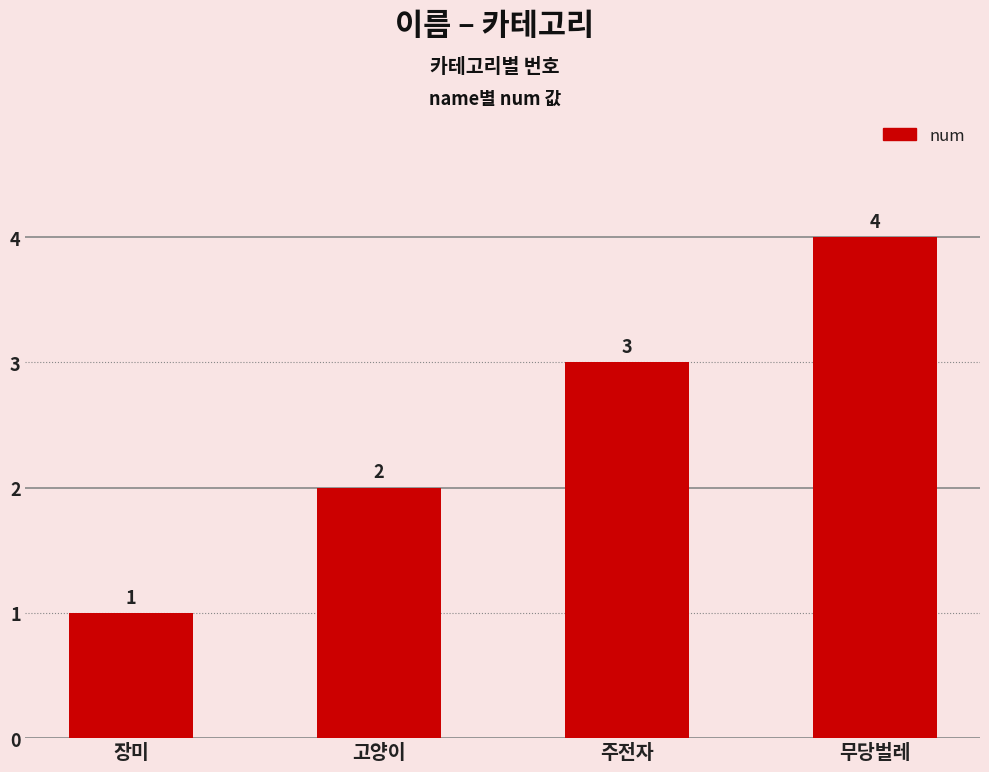

Is it true that the value at 주전자 is 3?

True